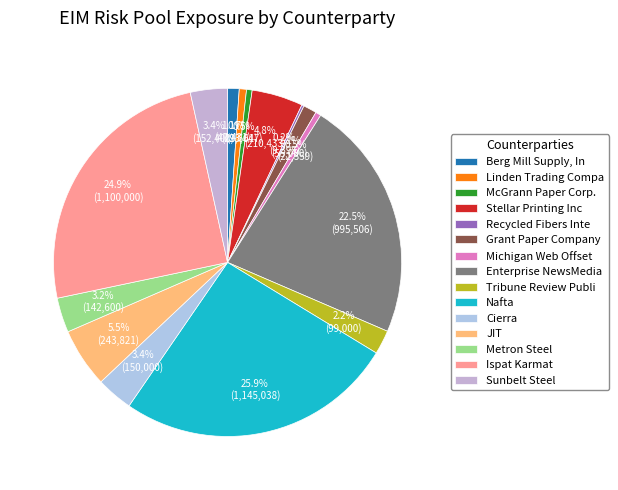

Which category has the biggest portion of the pie?

Nafta